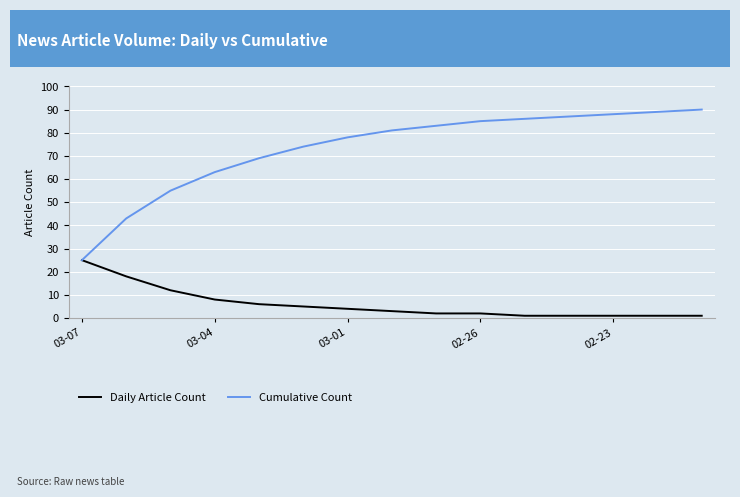

What is the maximum value shown in the chart?

90